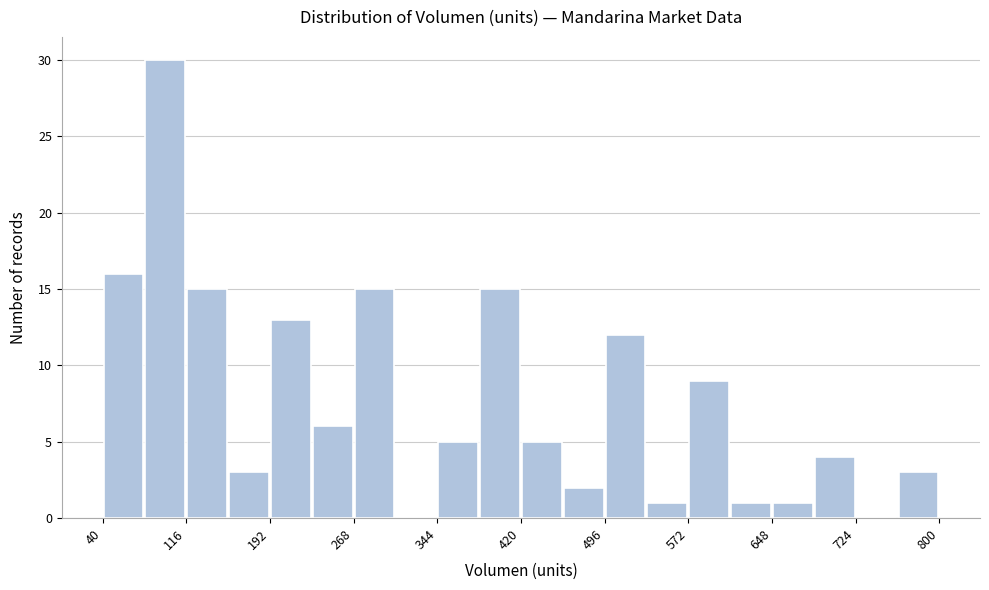

Around what value on the x-axis is the tallest bar? Give the approximate position of its centre, as read against the axis.

100